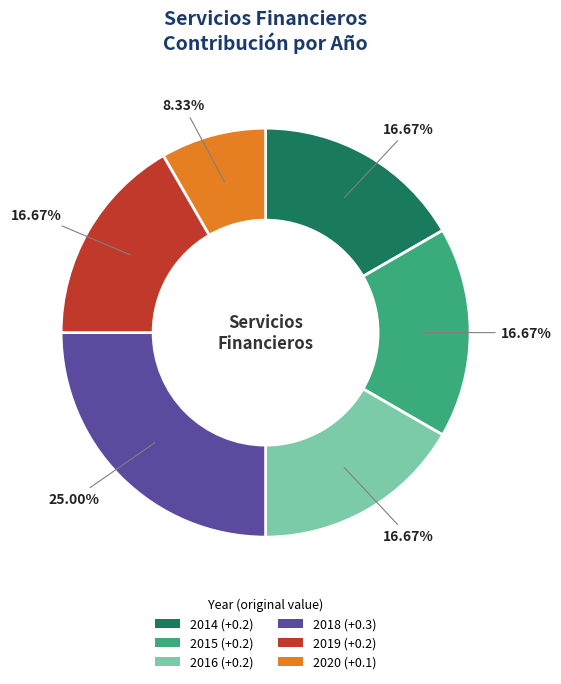

What is the largest slice in the pie chart?

2018 (+0.3)